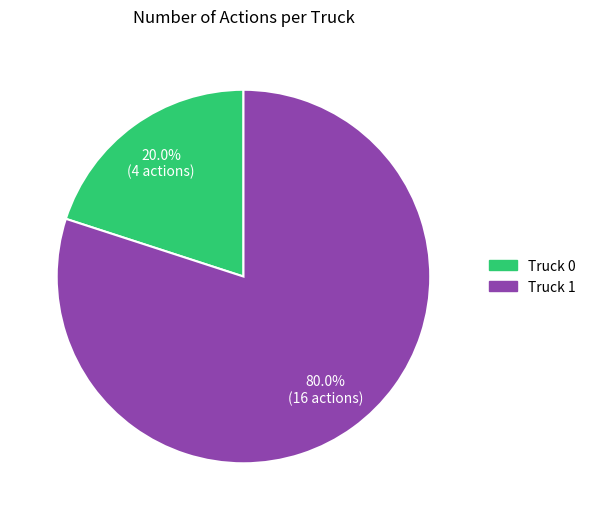

Is it true that Truck 0 is 20% of the pie?

True